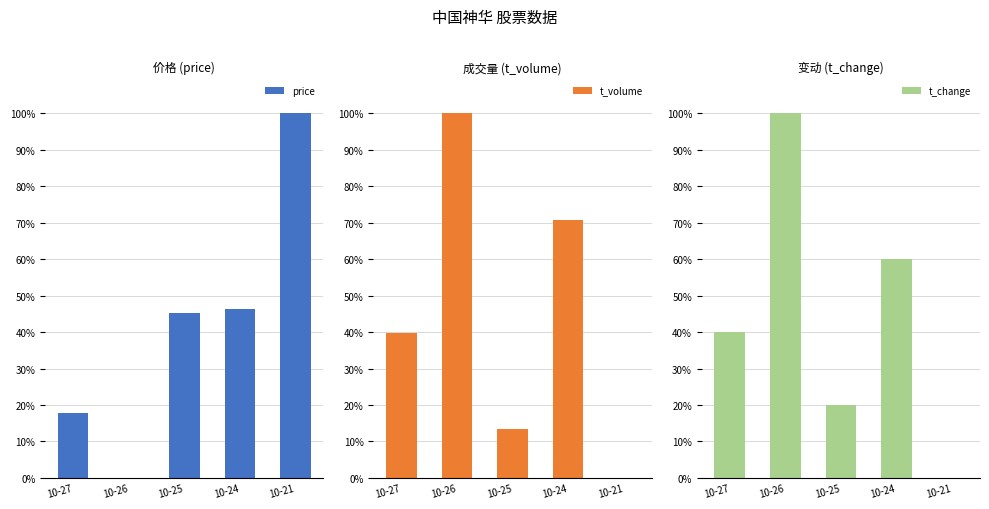

What is the difference between the maximum and minimum values in the price series?

1.0